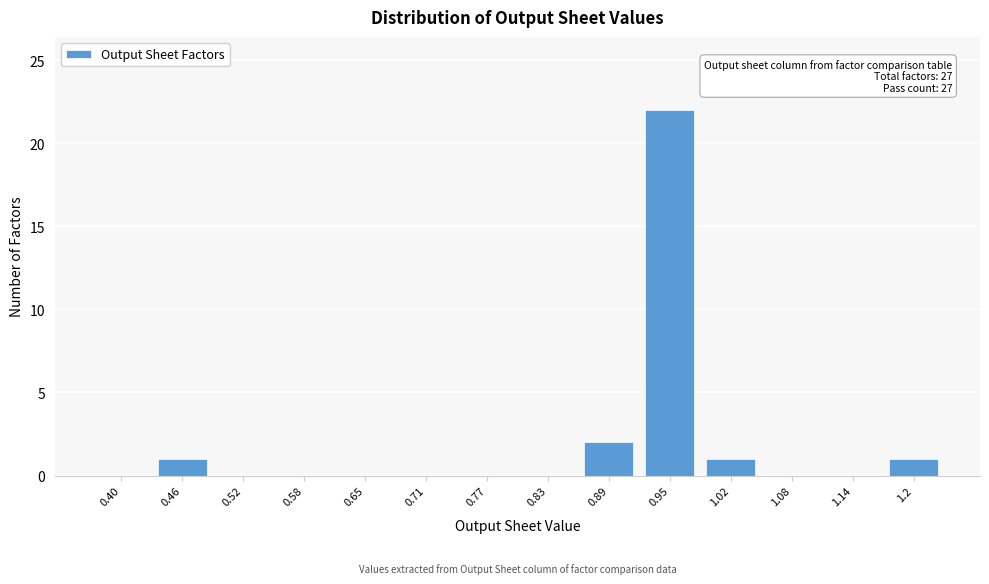

Reading left to right, what are all the values shown in this chart?

0.40=0	0.46=1	0.52=0	0.58=0	0.65=0	0.71=0	0.77=0	0.83=0	0.89=2	0.95=22	1.02=1	1.08=0	1.14=0	1.2=1